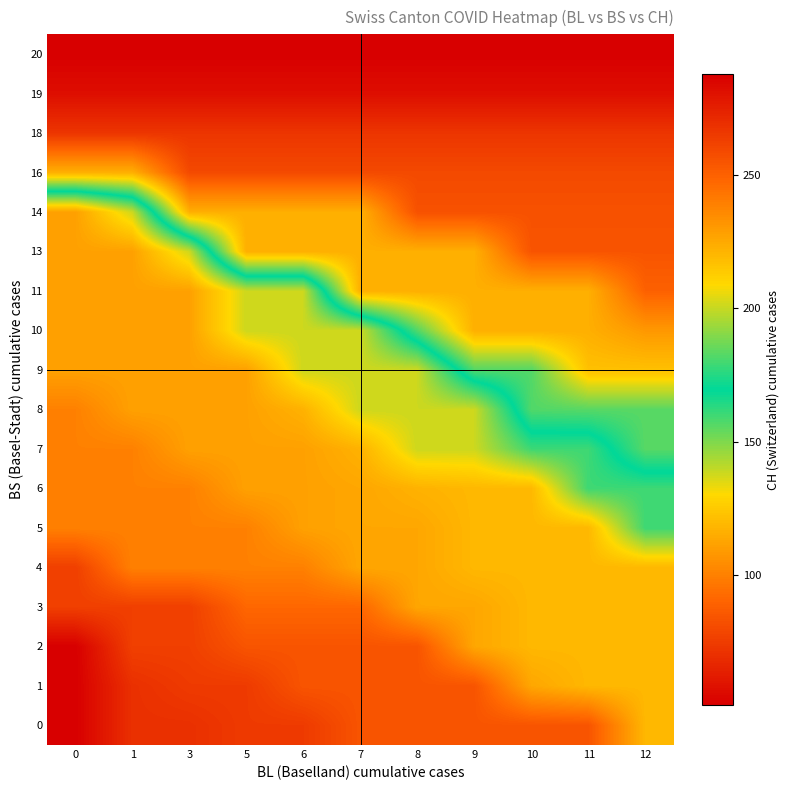

What is the difference between the highest and lowest values at 11?

204